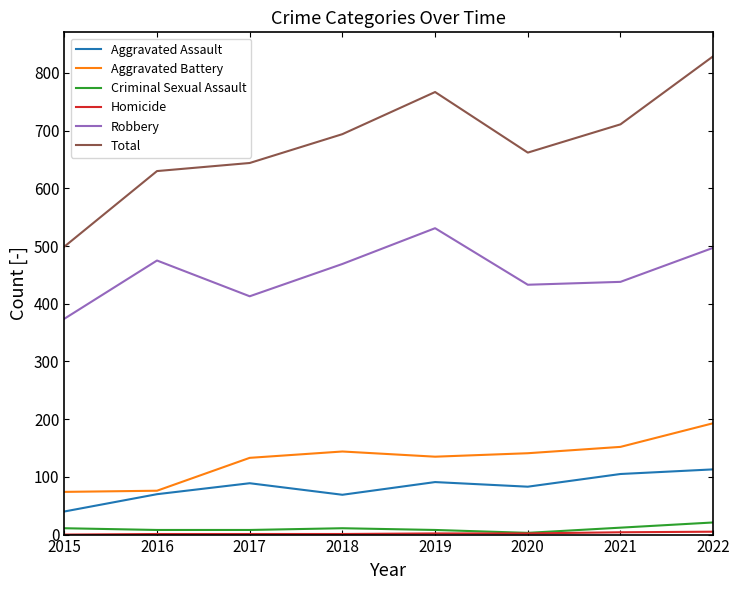

Which series changed the most between 2017 and 2022?

Total